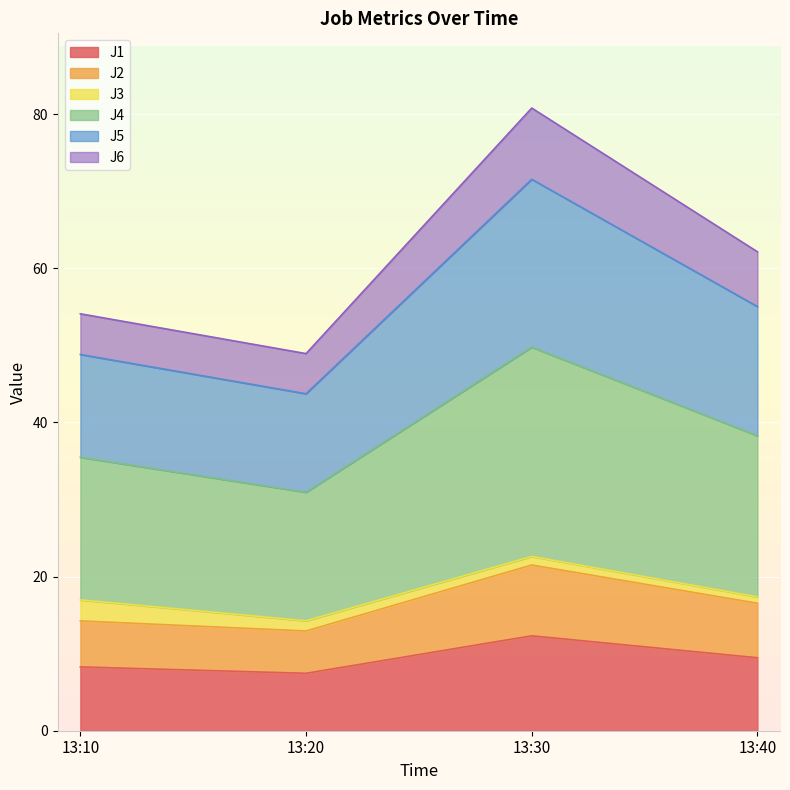

At which category is the sum across all series the highest?

13:30